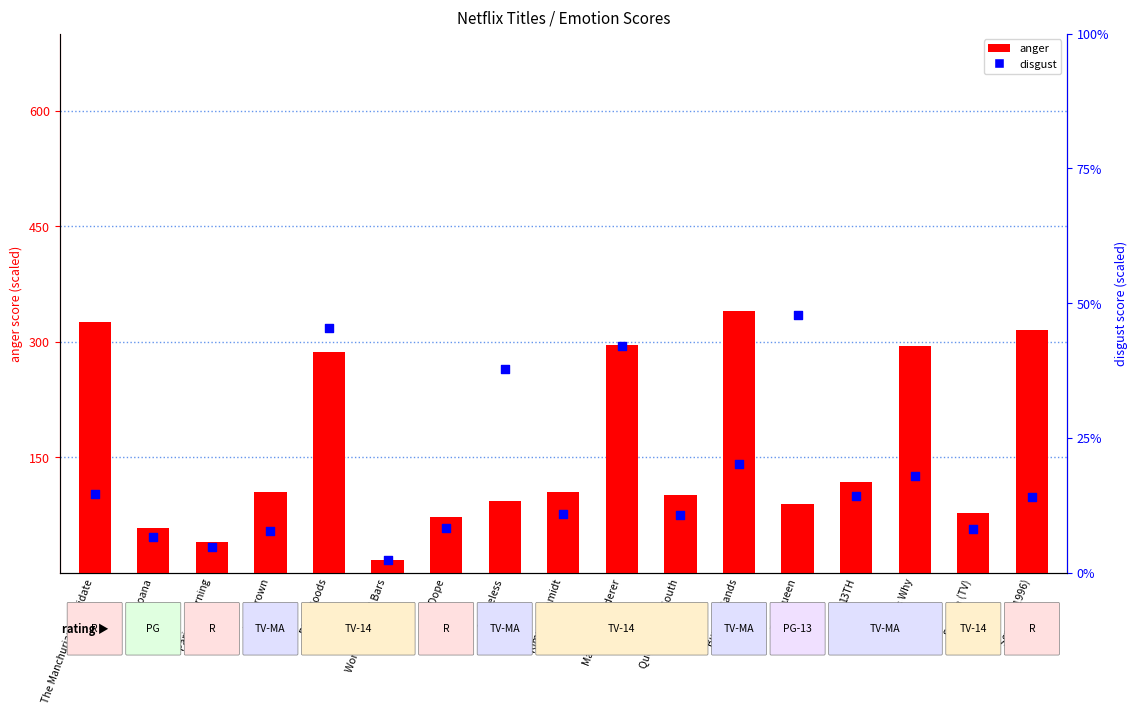

What are all the series names shown in the legend?

anger, disgust